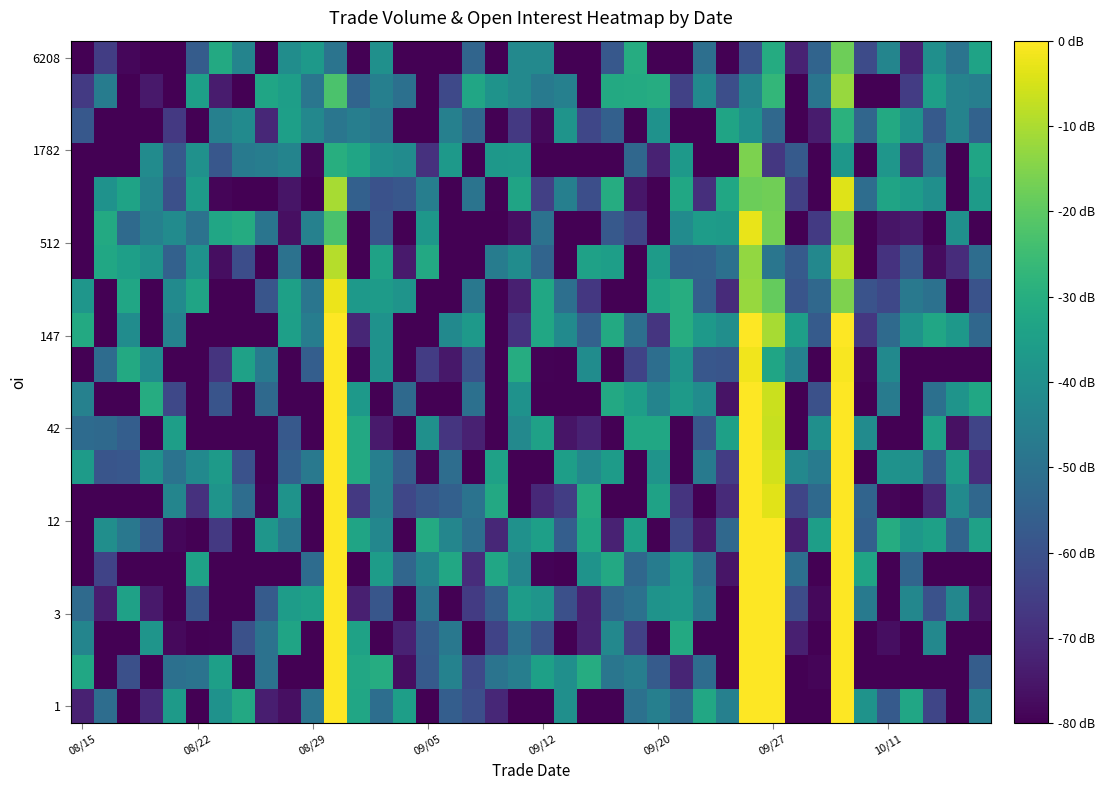

At how many categories does at least one series exceed 0?

4